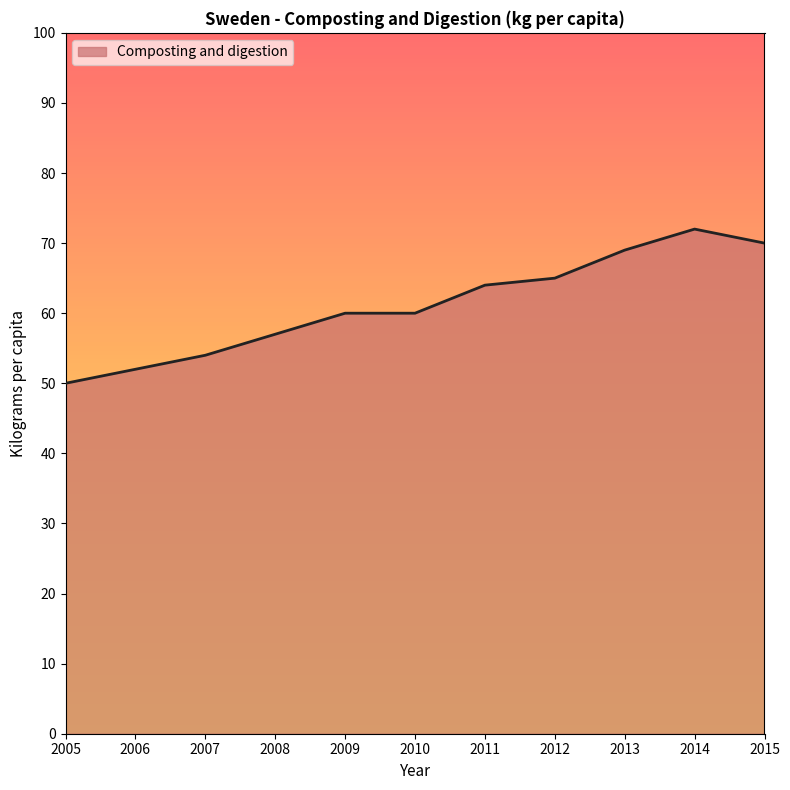

What is the difference between the values at 2014 and 2007?

18